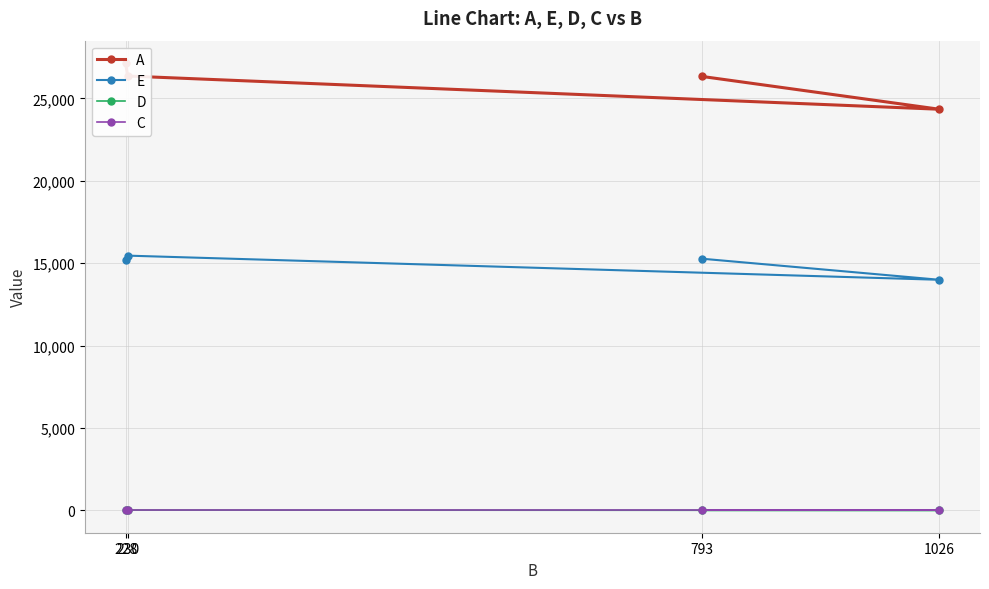

Reading left to right, transcribe all the data shown in this chart.

A: 228=27151.1	230=26363.1	1026=24346.5	793=26339.3
E: 228=15192.8	230=15461.0	1026=13995.4	793=15275.6
D: 228=11.0	230=17.0	1026=0.0	793=0.0
C: 228=0.0	230=0.0	1026=0.0	793=0.0